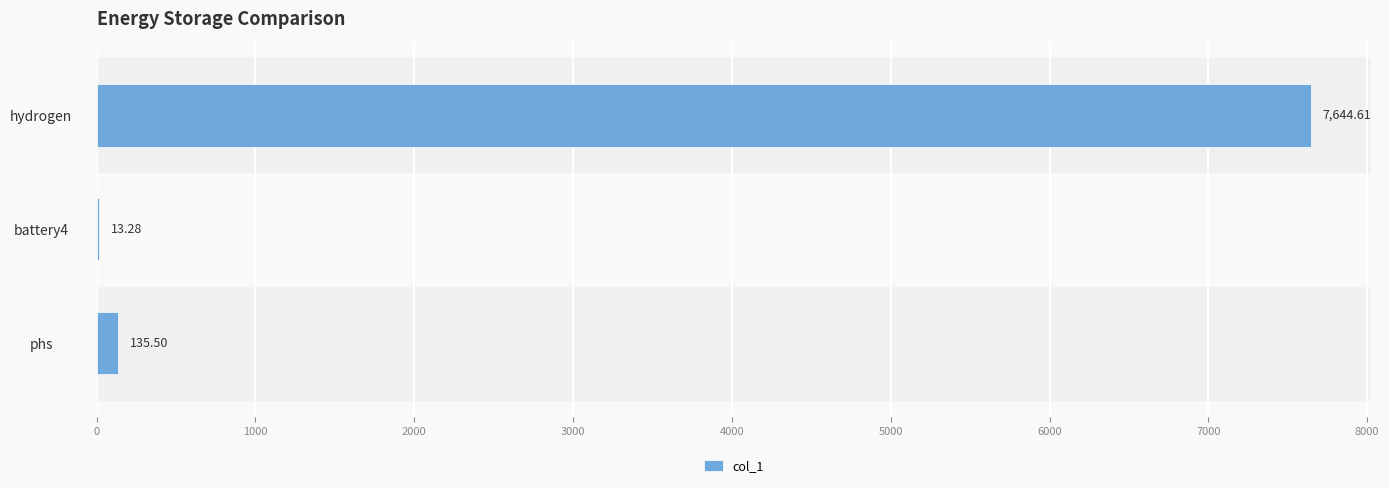

Which label corresponds to the largest value in the chart?

hydrogen